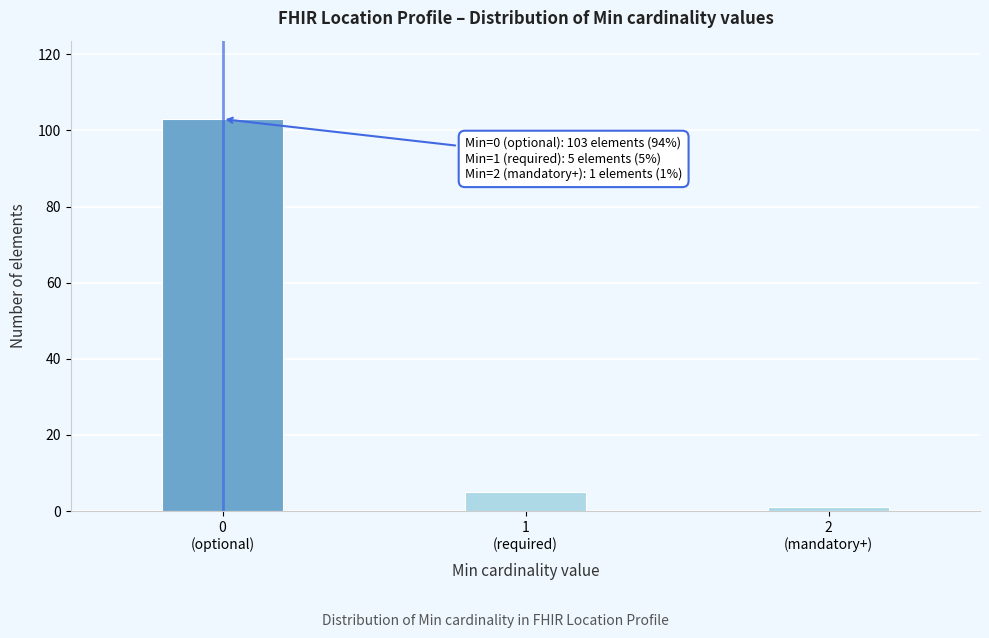

Reading left to right, what are all the values shown in this chart?

103	5	1